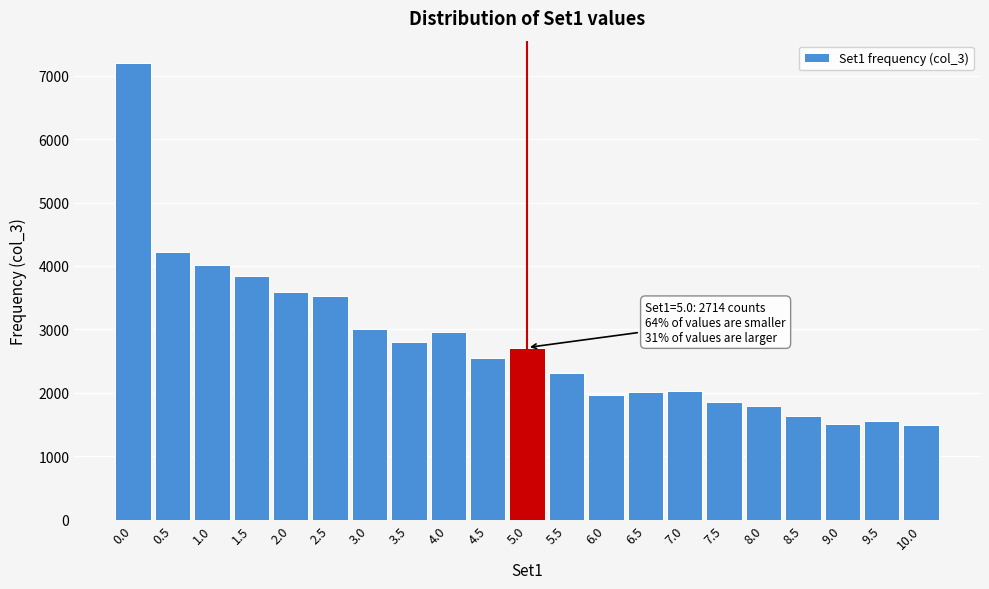

What is the maximum value shown in the chart?

7194